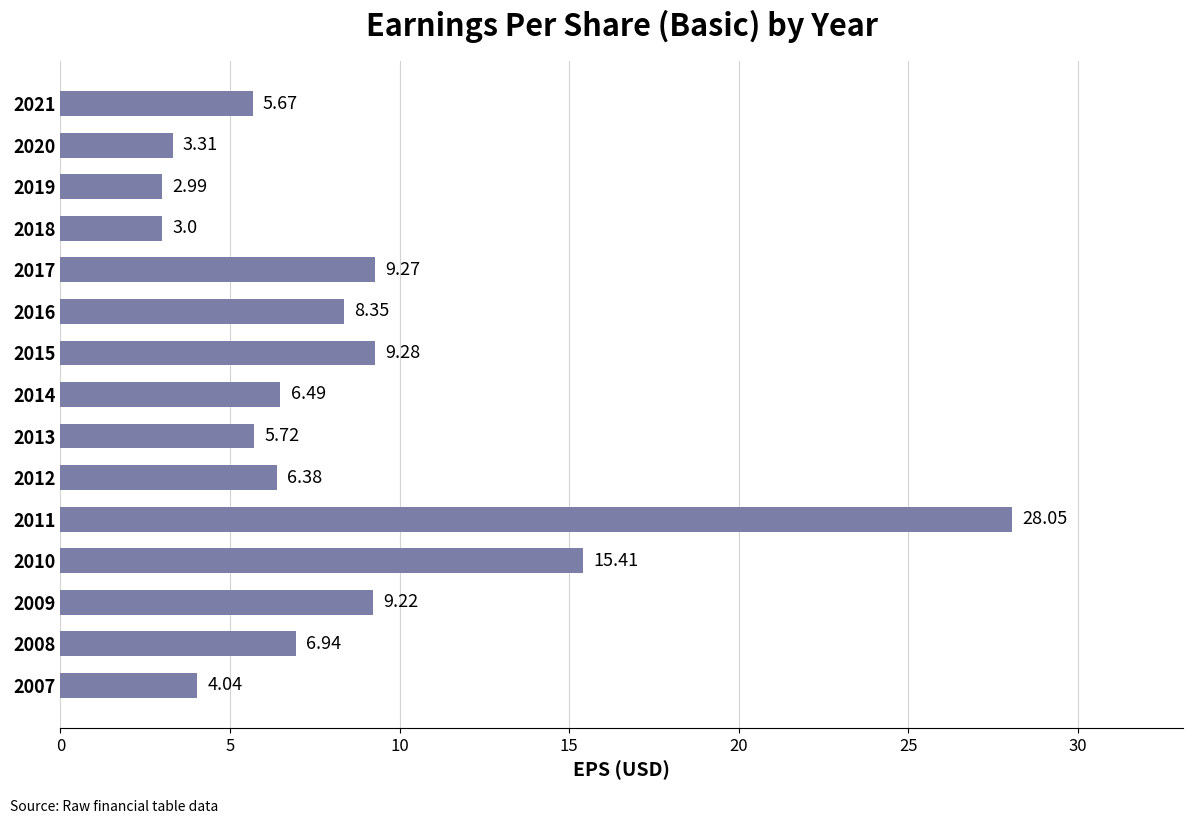

How many data points does each series have?

15